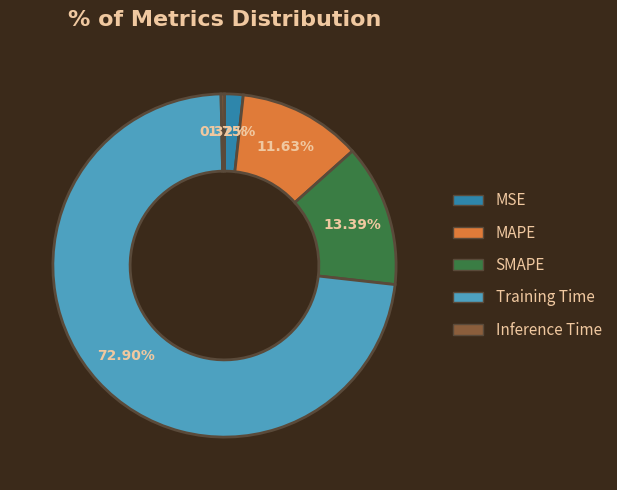

To the nearest percent, what is the average slice percentage?

20%